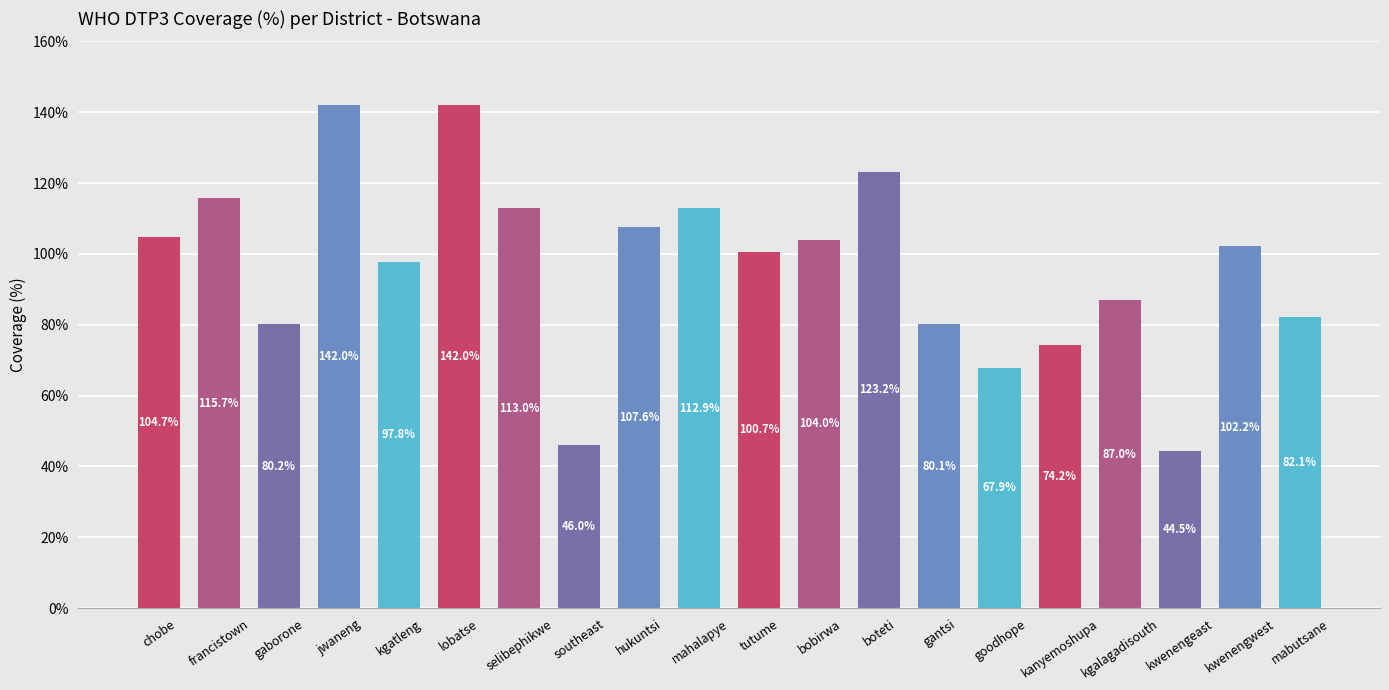

How many categories are shown in the chart?

20